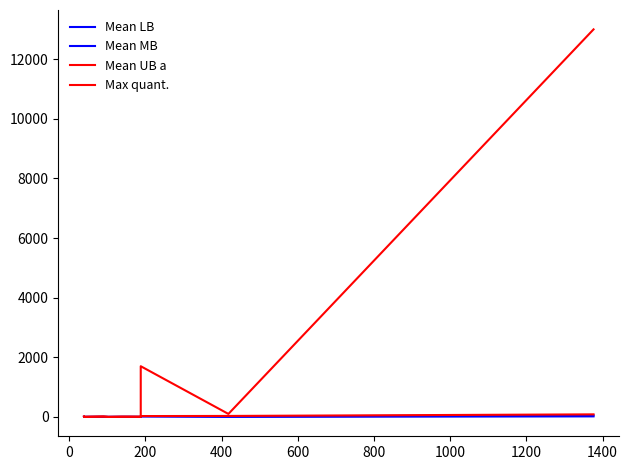

In Max quant., how many points are higher than both neighbors (excluding endpoints)?

3